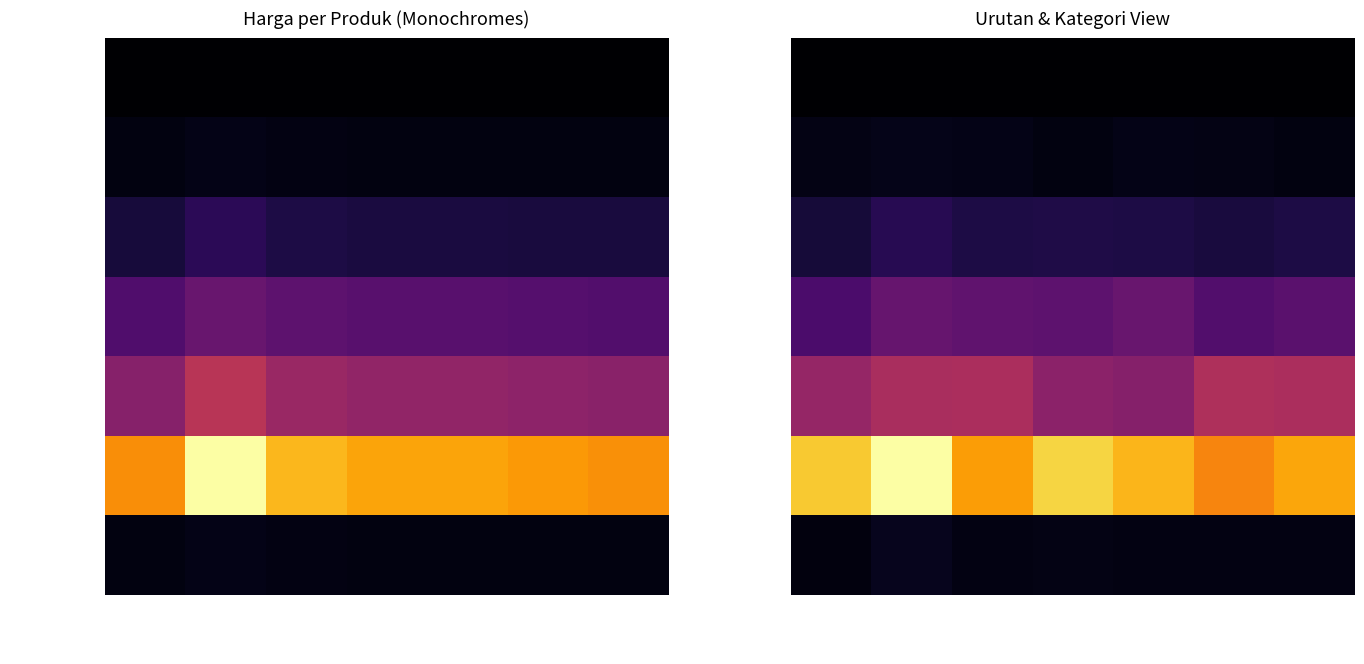

What is the sum of all 8080 Monochromes (64 values?

9086920.7